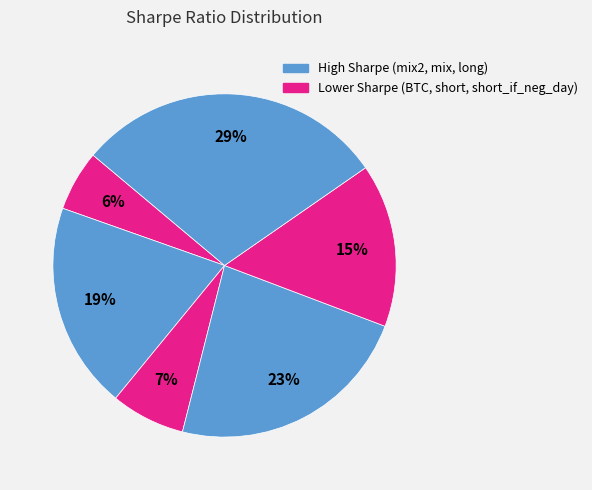

What is the smallest slice in the pie chart?

BTC